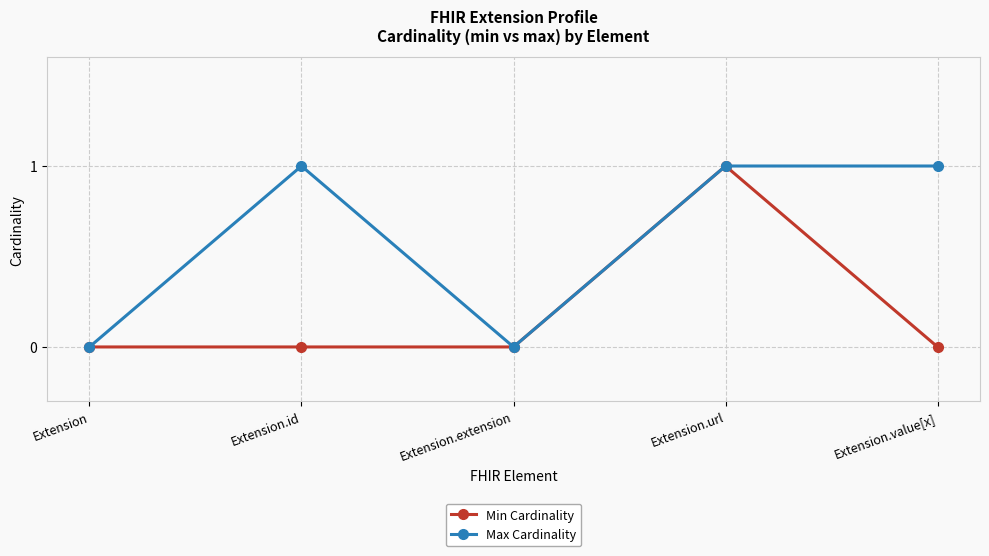

What is the label of the 2nd point from the left?

Extension.id